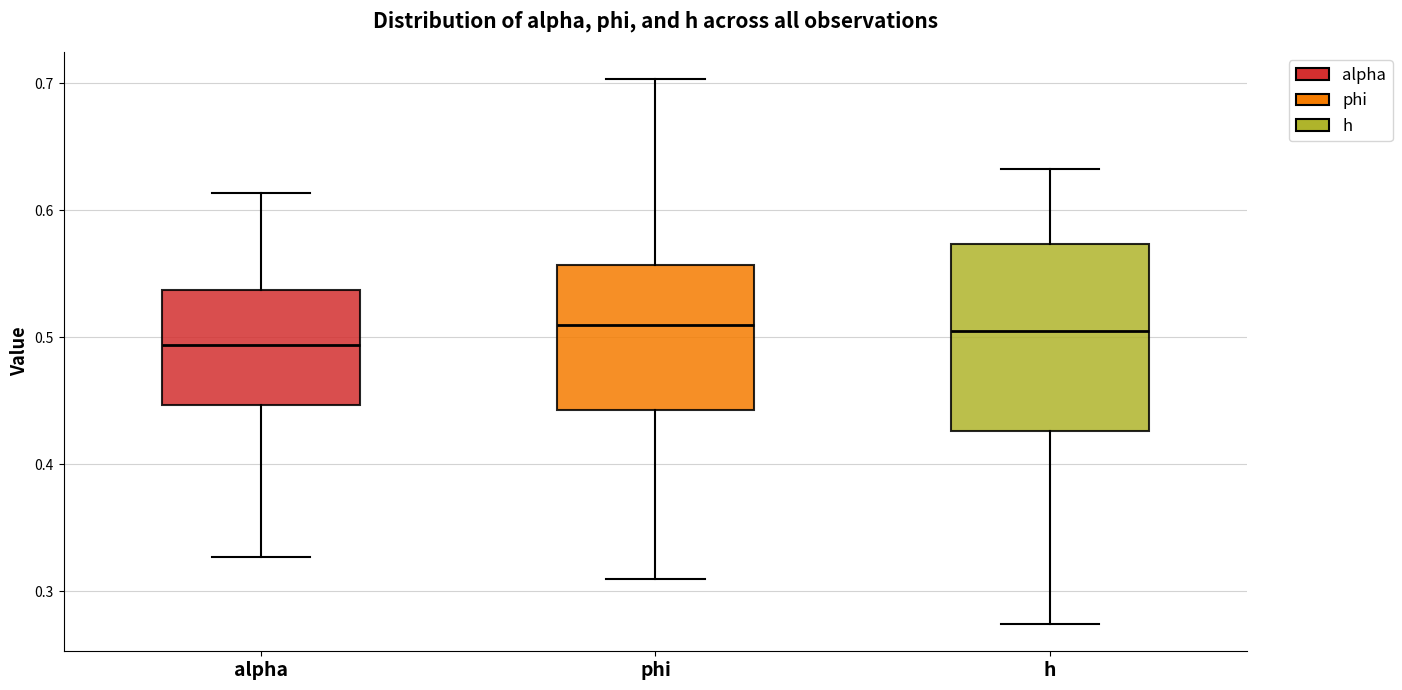

Reading left to right, read every box against the y-axis: the position of its median line, the range the box covers, and the ends of its whiskers. The values are not printed on the chart, so give them approximately, as read against the axis.

alpha: median 0.49, box 0.45 to 0.54, whiskers 0.33 to 0.61
phi: median 0.51, box 0.44 to 0.56, whiskers 0.31 to 0.70
h: median 0.51, box 0.43 to 0.57, whiskers 0.27 to 0.63